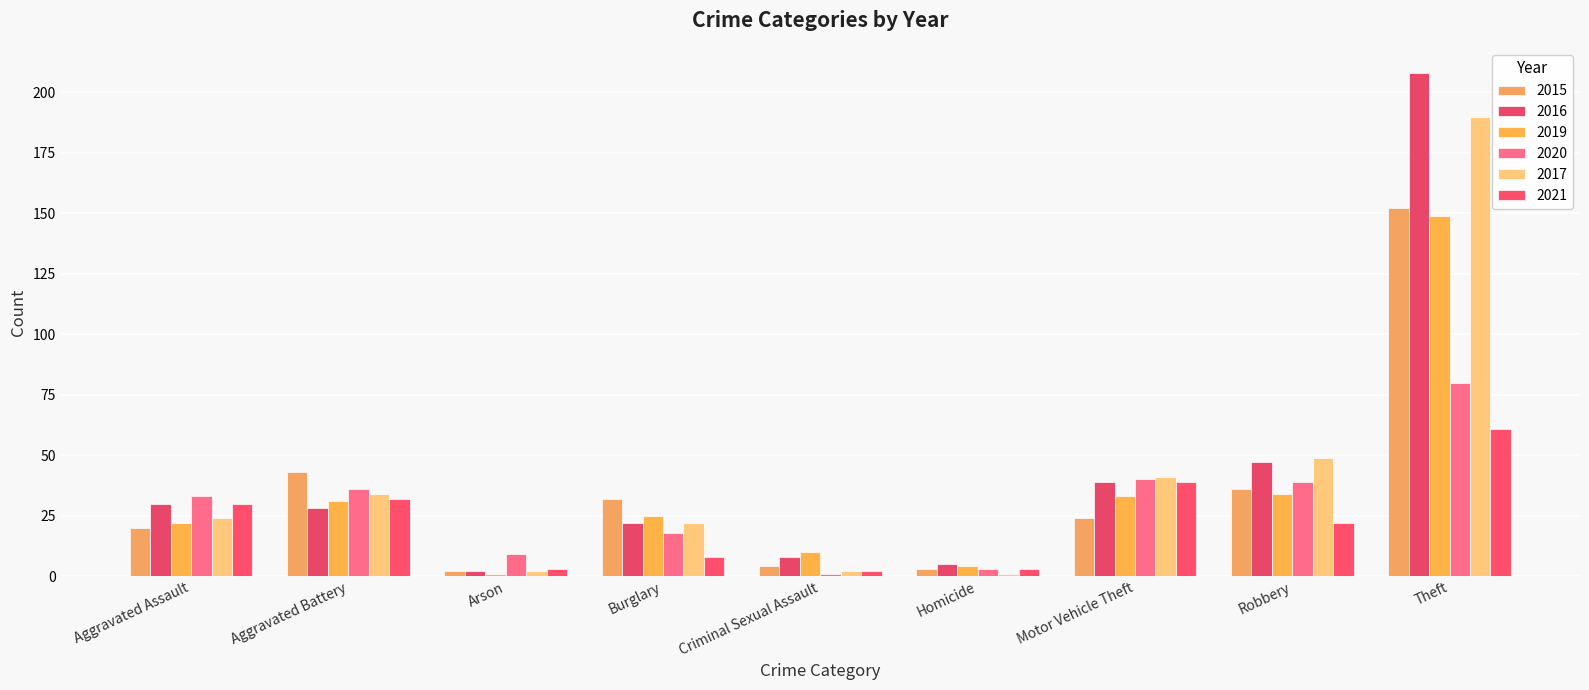

What is the label of the 9th bar from the left?

Theft